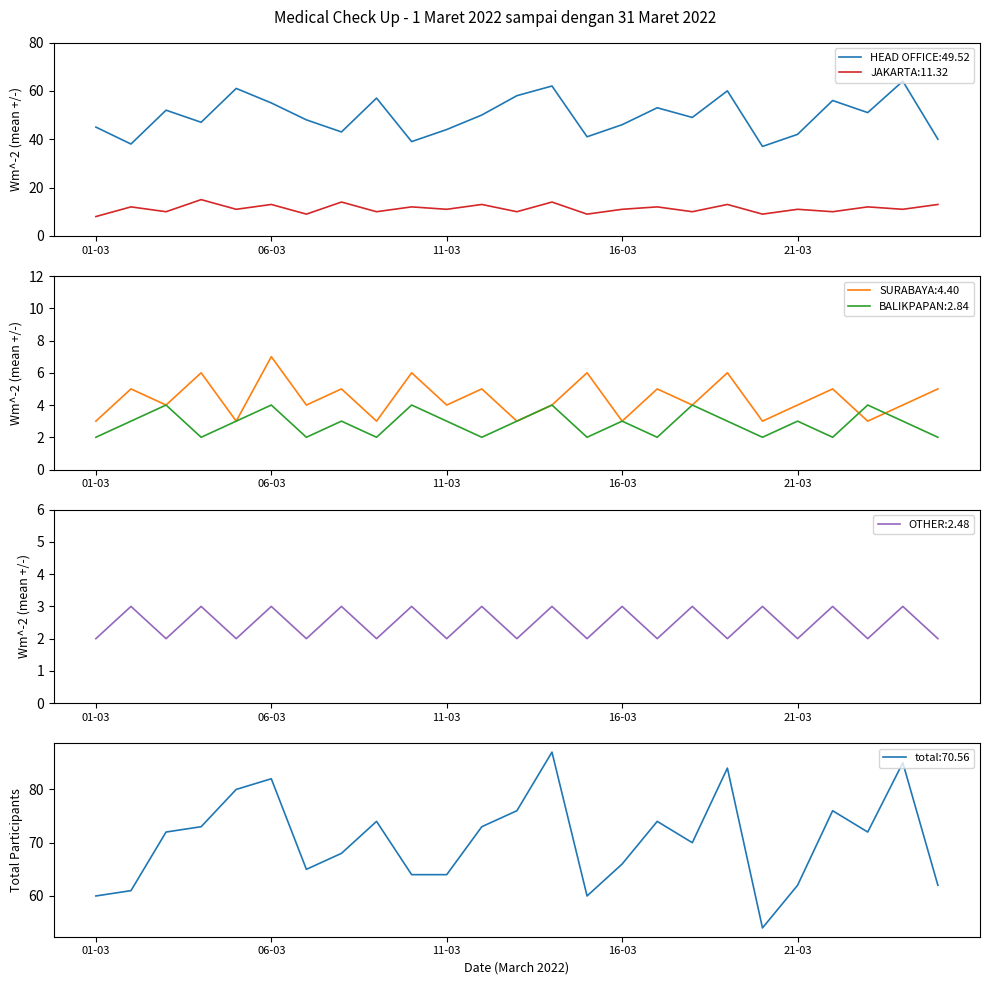

True or false: JAKARTA:11.32 and HEAD OFFICE:49.52 intersect in this chart.

False